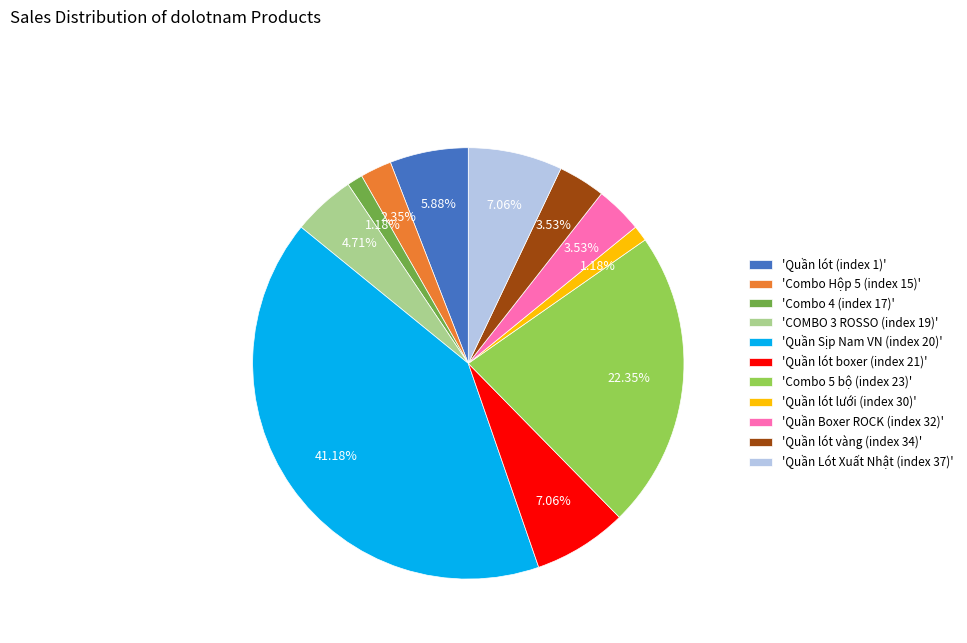

Does 'Quần lót (index 1)' represent more than half of the total?

No